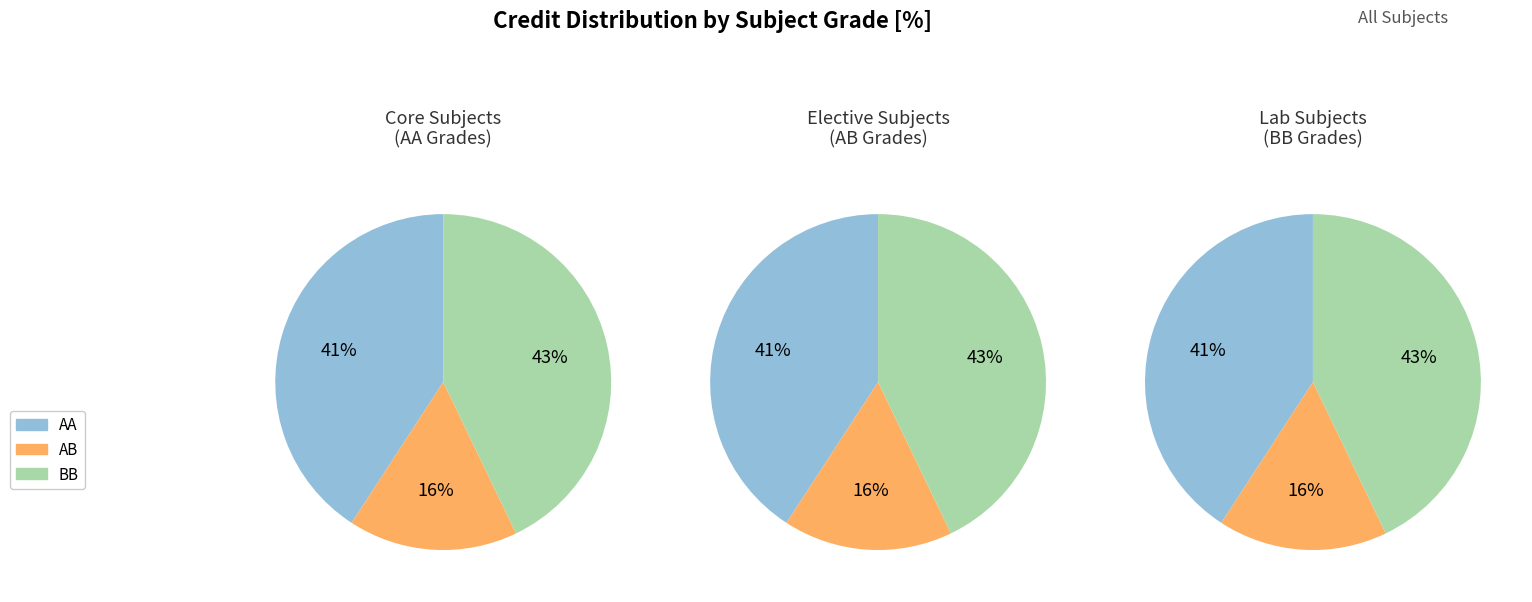

True or false: Electrical Sciences accounts for 24% of the total.

False